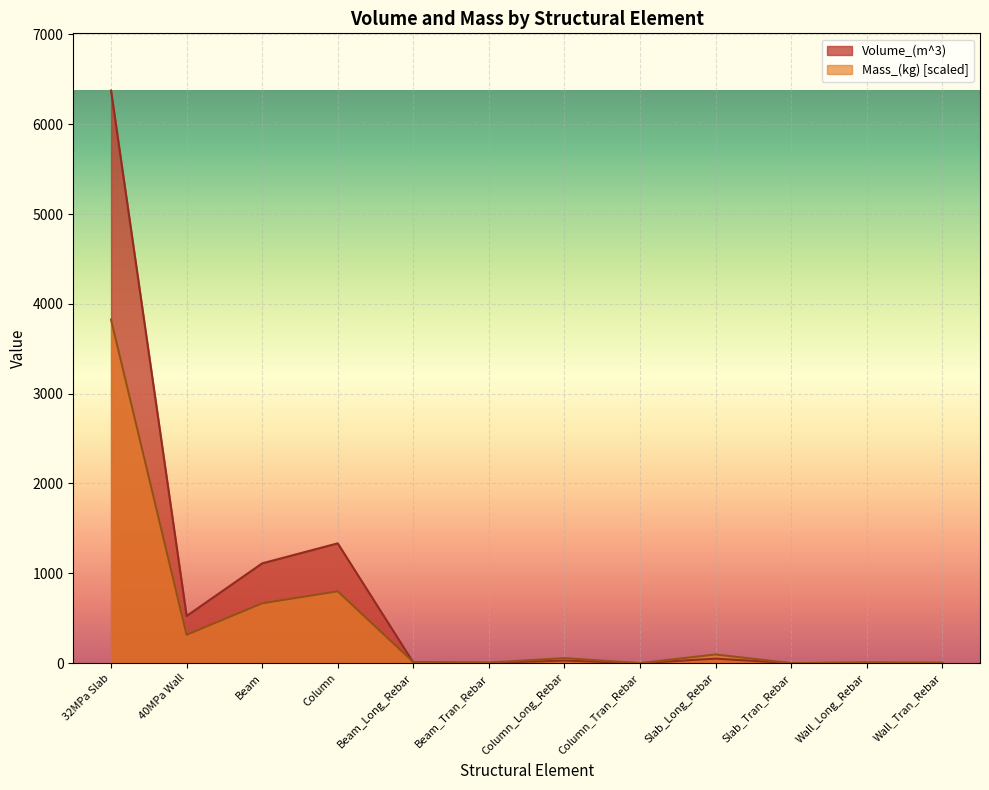

True or false: Mass_(kg) has more than 1 interior local peaks.

True